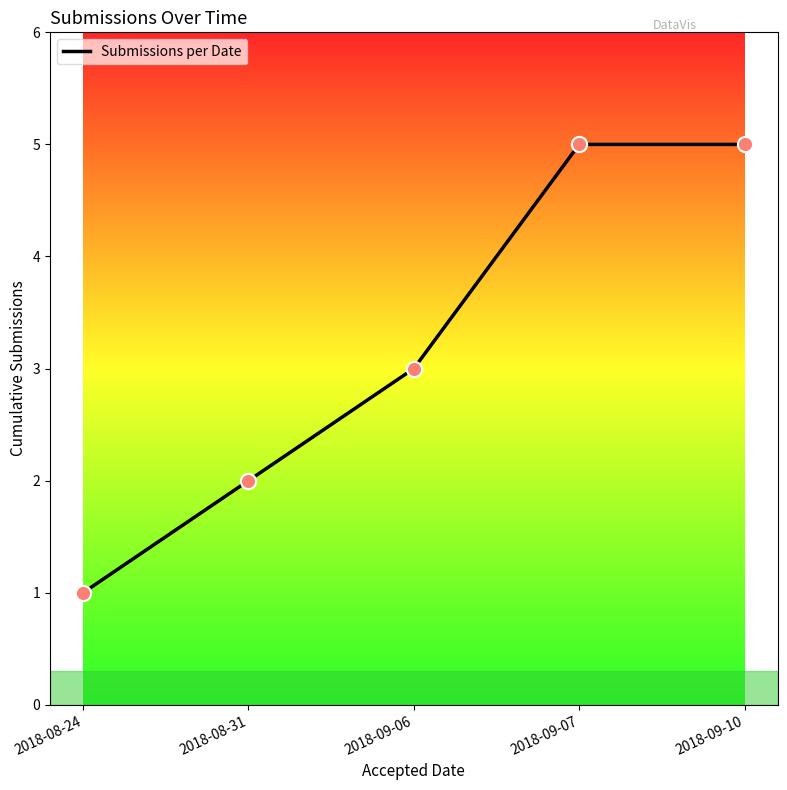

Between 2018-08-24 and 2018-09-06, which is larger?

2018-09-06